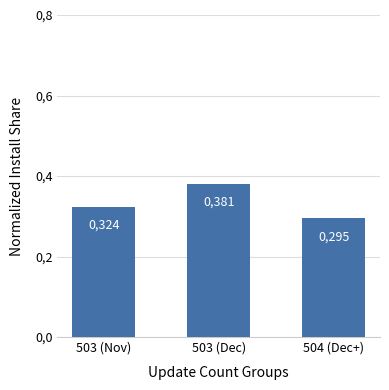

Does the chart contain any negative values?

No